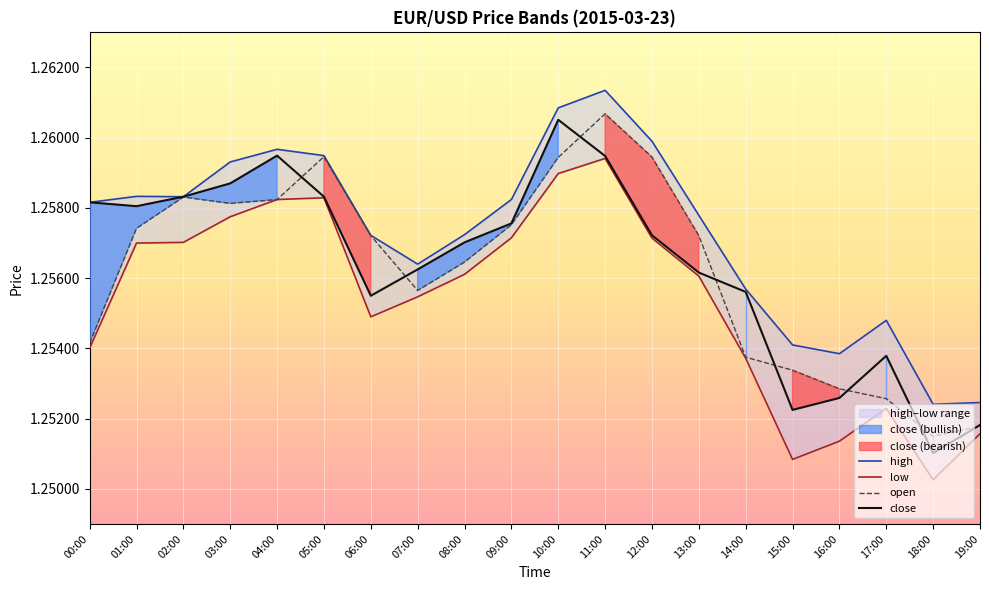

What is the sum of the low values at 09:00 and 16:00?

2.5